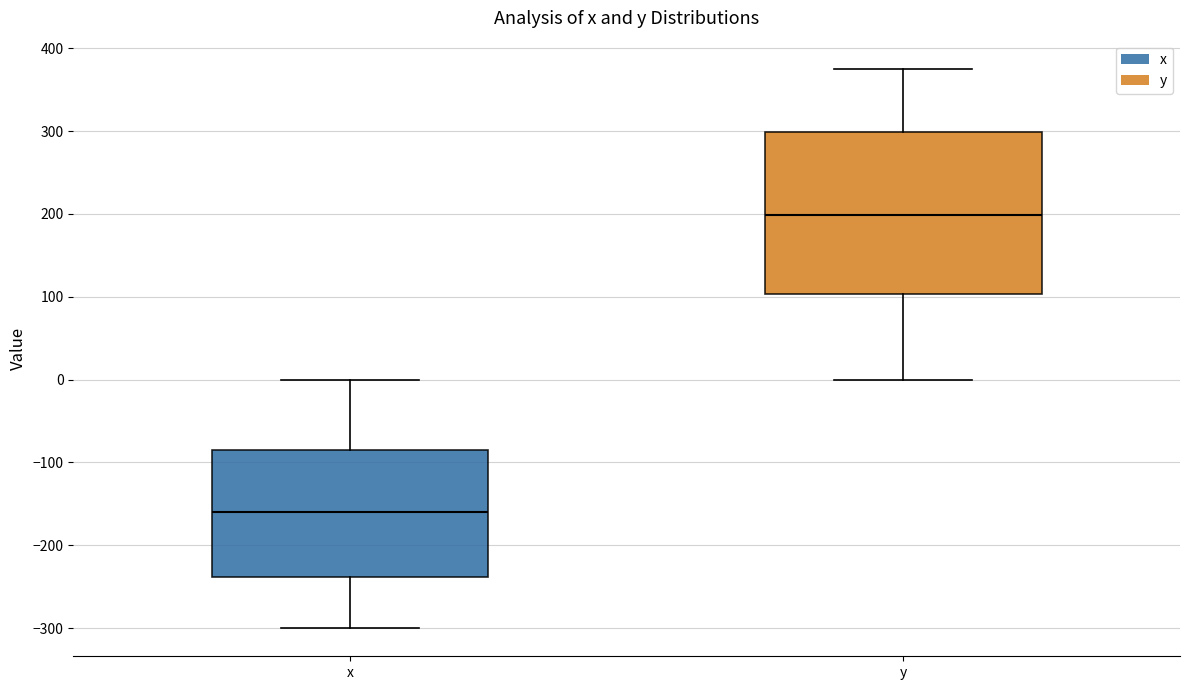

Which box is the tallest, from its lower edge to its upper edge?

y